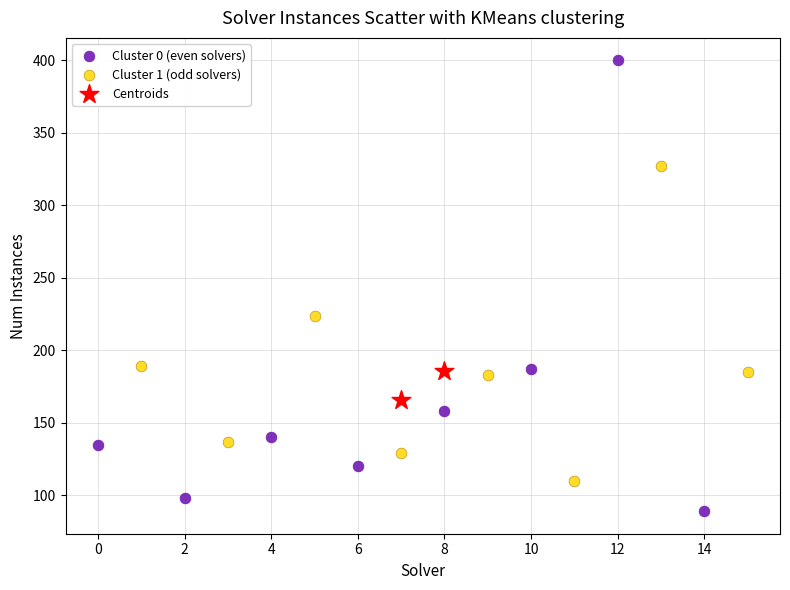

Which series contains the highest Y value?

Cluster 0 (even solvers)